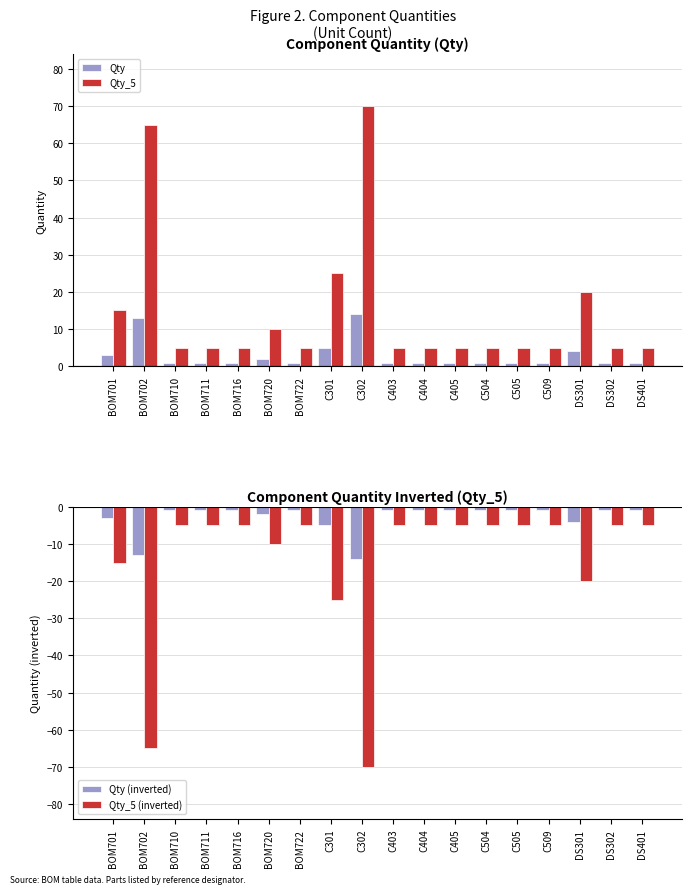

The value of Qty at C405 is 1. True or false?

True